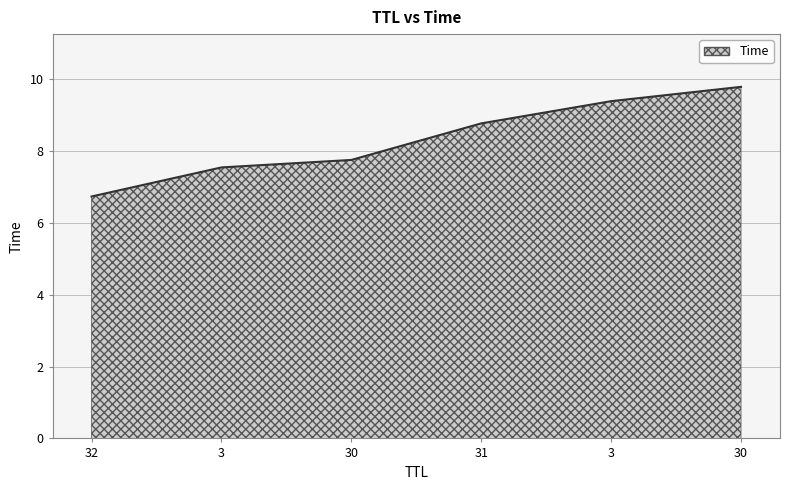

The value at 30 is 7.7. True or false?

True